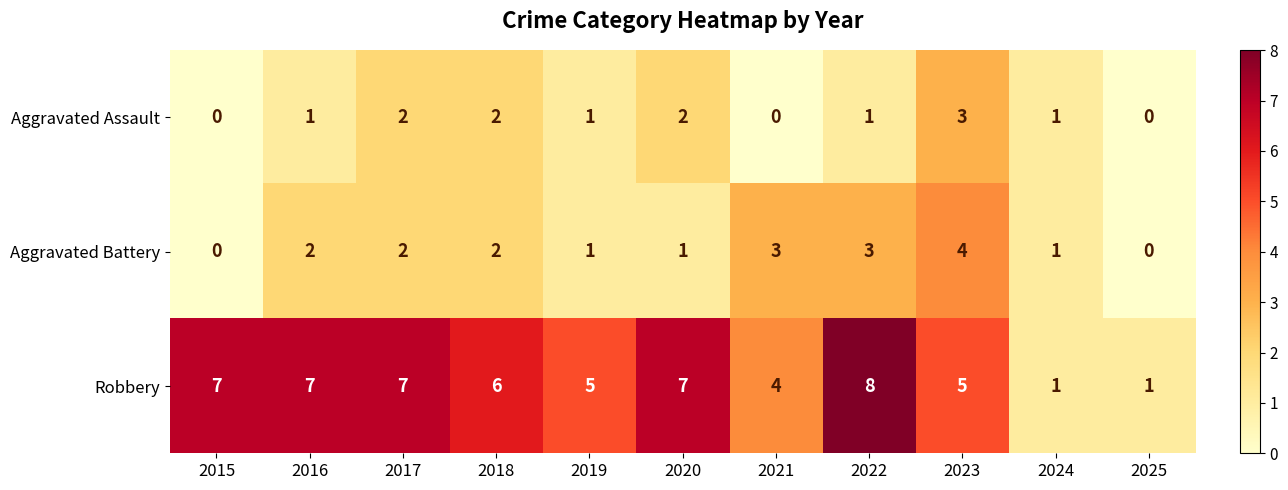

What is the difference between the highest and lowest values at 2017?

5